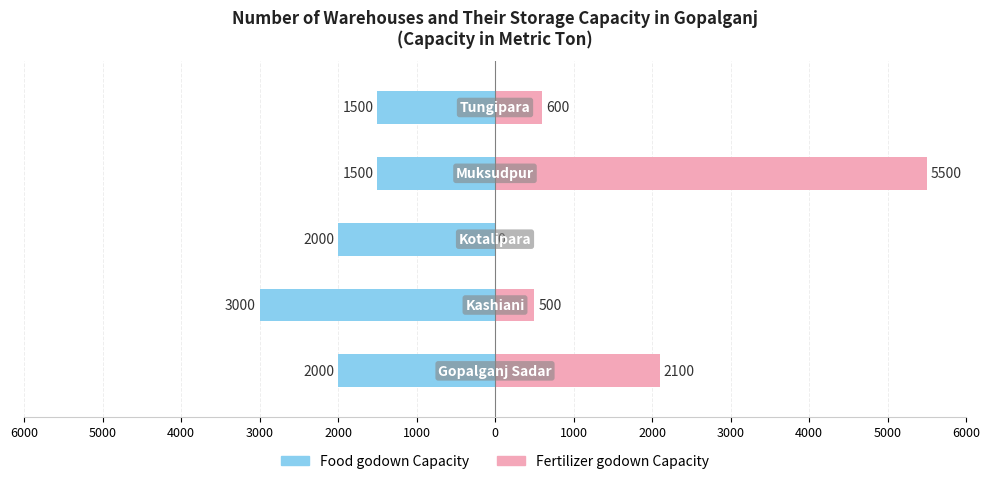

What is the value of the Food godown Capacity bar at the 5th from the left?

-1500